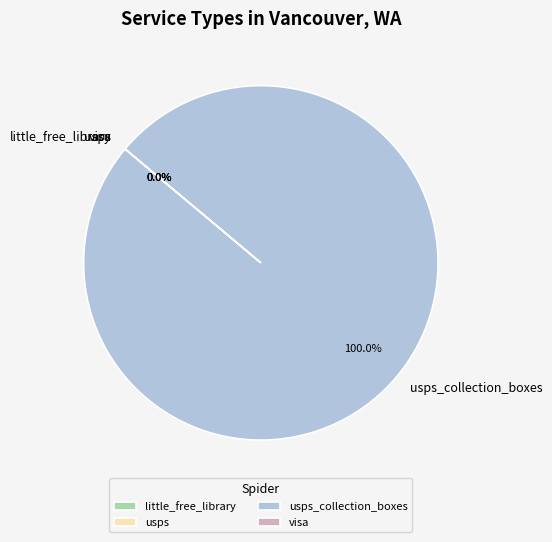

Is there a majority slice in this chart?

Yes